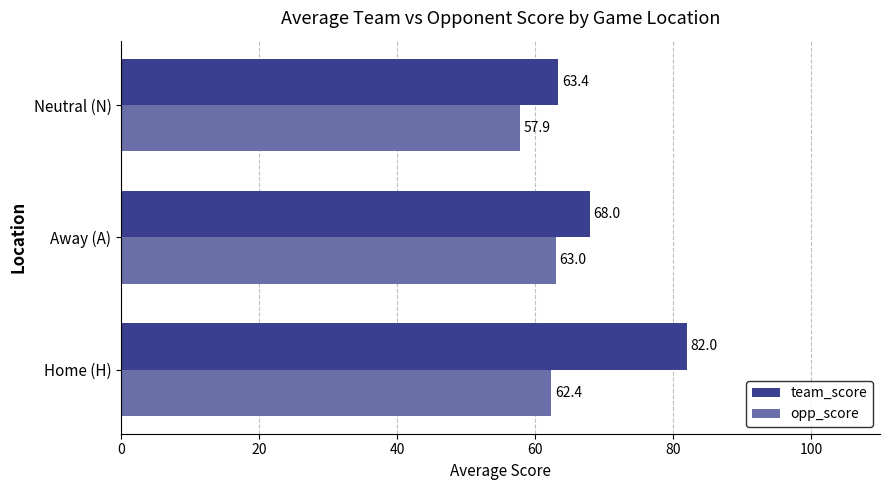

What are all the series names shown in the legend?

team_score, opp_score